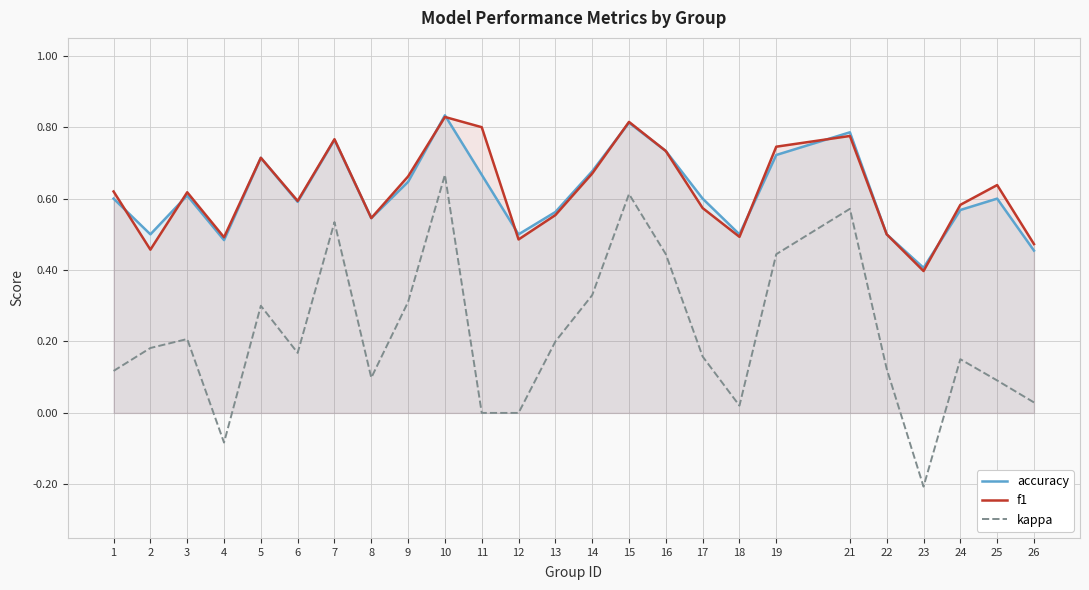

The kappa series shows -0.1 at 4. True or false?

True